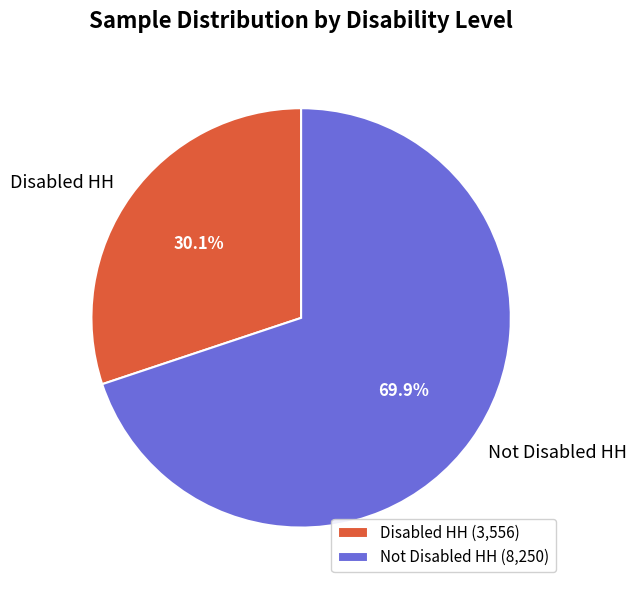

How many segments does this pie chart have?

2